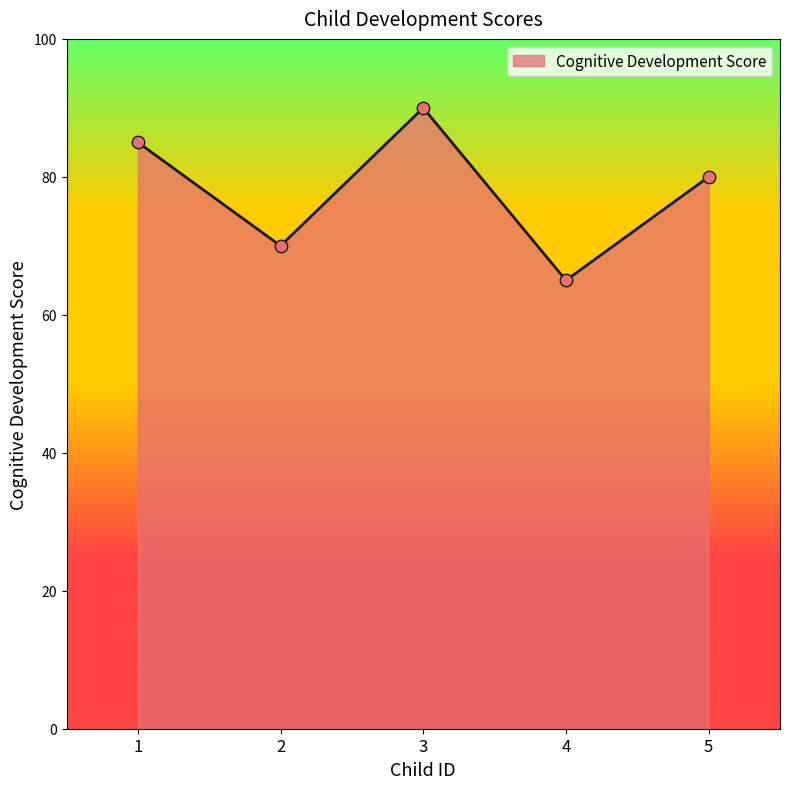

Between 2 and 3, which is larger?

3